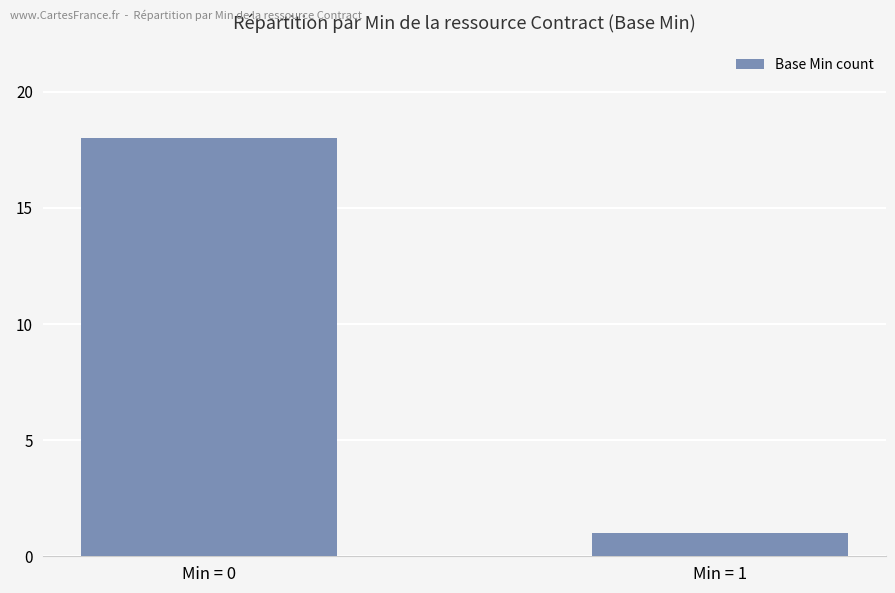

How many values are below 18?

1